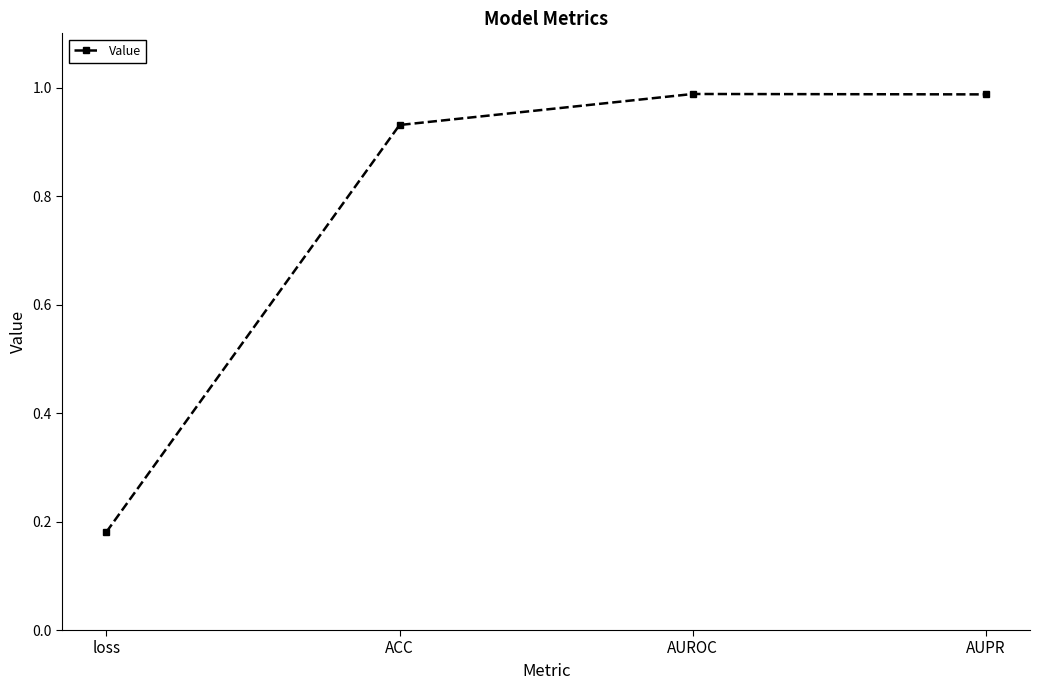

What is the label of the 3rd point from the right?

ACC